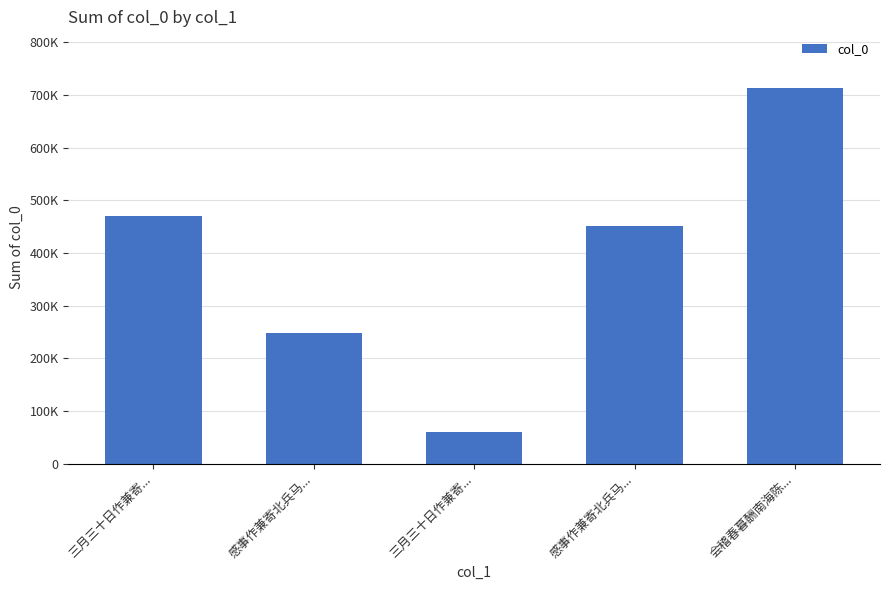

Which label corresponds to the largest value in the chart?

会稽春暮酬南海陈...